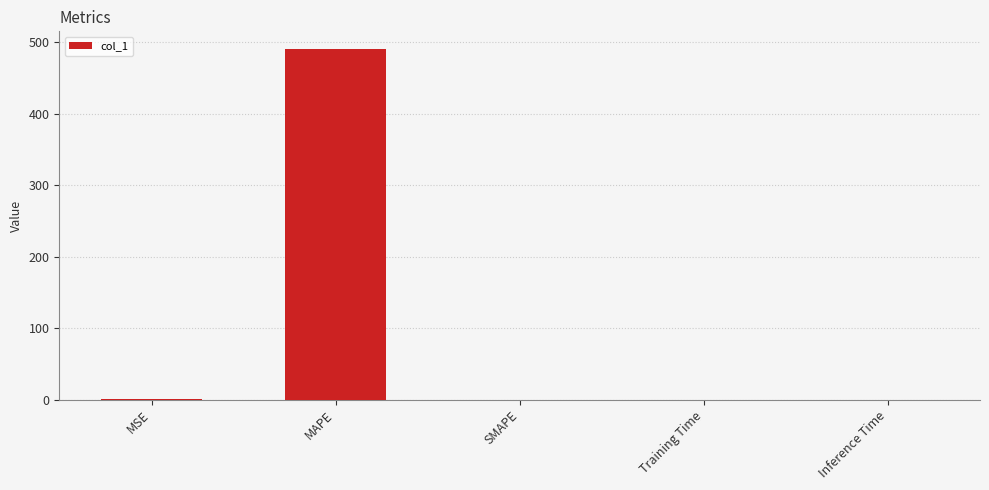

At which category does the chart reach its peak across all series?

MAPE